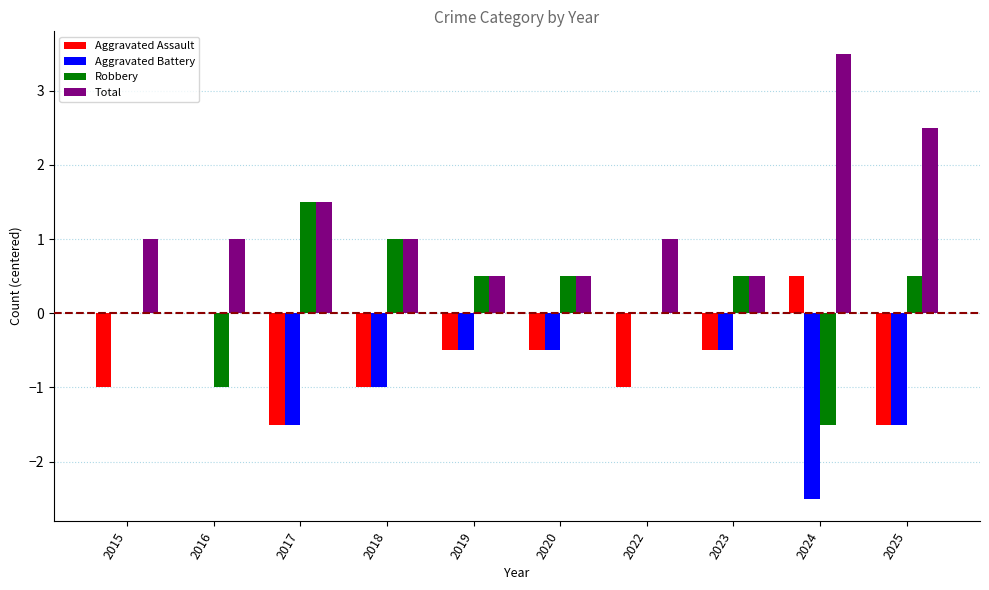

How many data points does each series have?

10